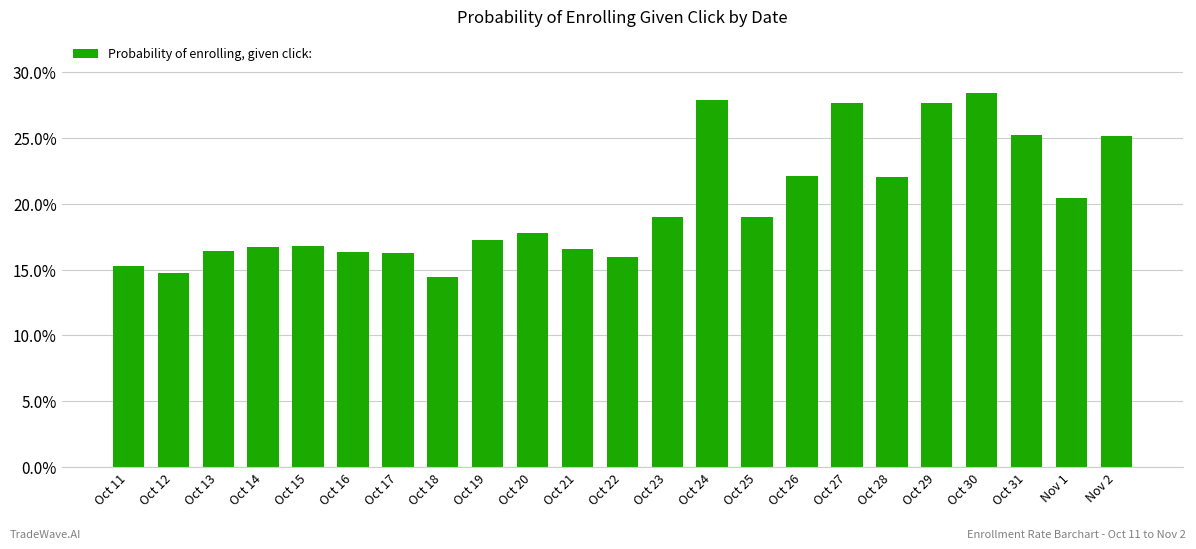

Reading right to left, what are all the values shown in this chart?

Nov 2=0.3	Nov 1=0.2	Oct 31=0.3	Oct 30=0.3	Oct 29=0.3	Oct 28=0.2	Oct 27=0.3	Oct 26=0.2	Oct 25=0.2	Oct 24=0.3	Oct 23=0.2	Oct 22=0.2	Oct 21=0.2	Oct 20=0.2	Oct 19=0.2	Oct 18=0.1	Oct 17=0.2	Oct 16=0.2	Oct 15=0.2	Oct 14=0.2	Oct 13=0.2	Oct 12=0.1	Oct 11=0.2